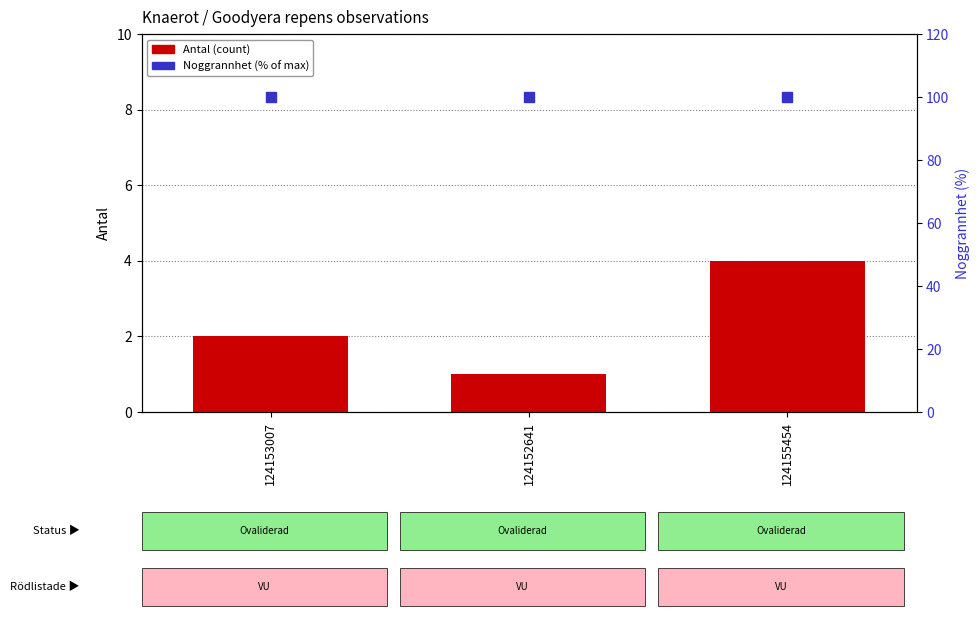

At how many categories does at least one series exceed 2?

3